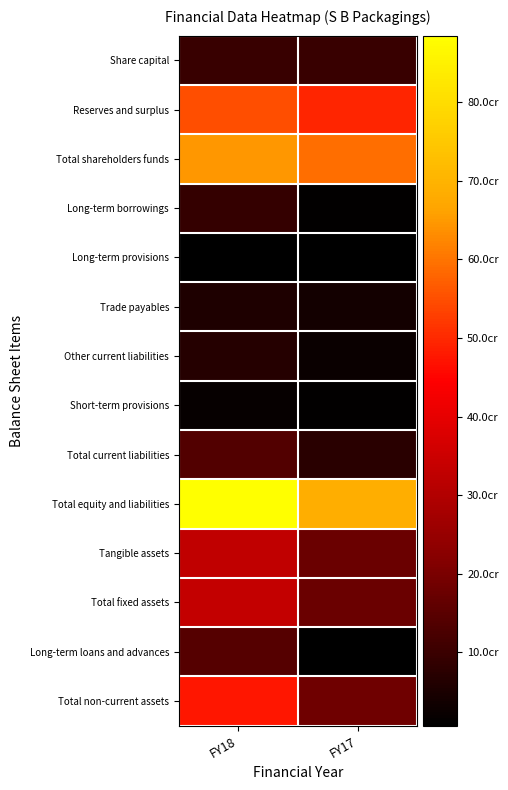

At which category does the chart reach its peak across all series?

FY18